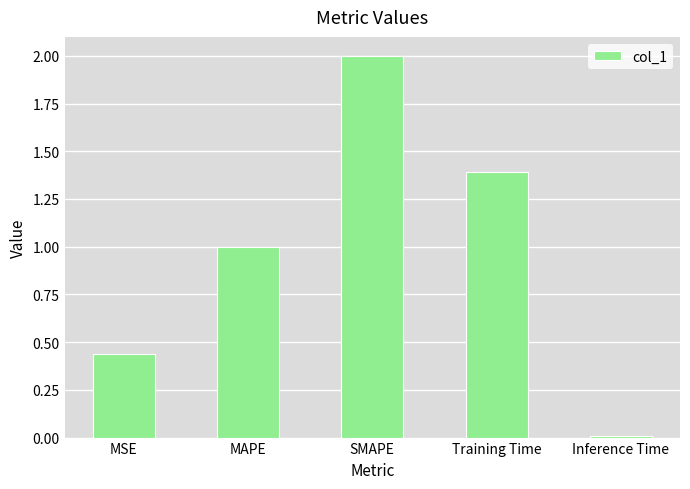

The chart shows a value of 2.0 at SMAPE. True or false?

True